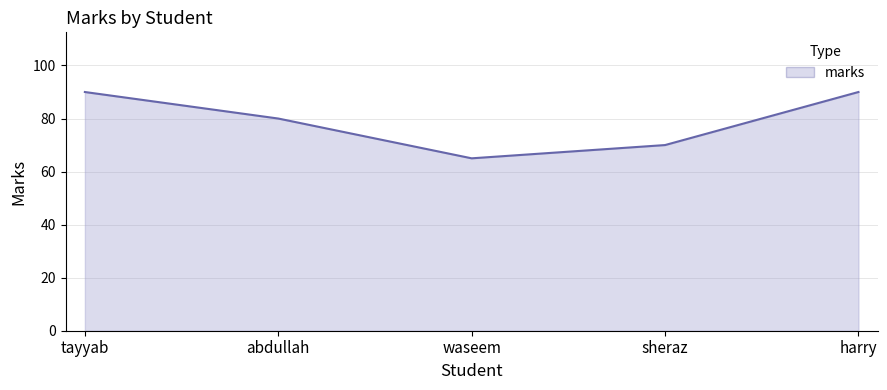

What is the difference between the values at abdullah and harry?

10